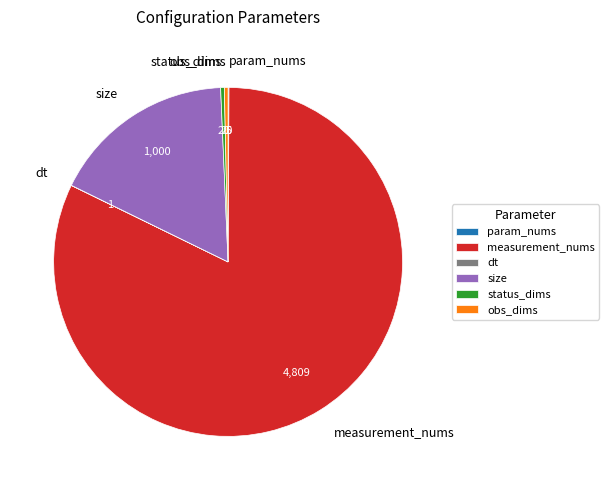

What is the ratio of the value at size to the value at obs_dims?

50.0